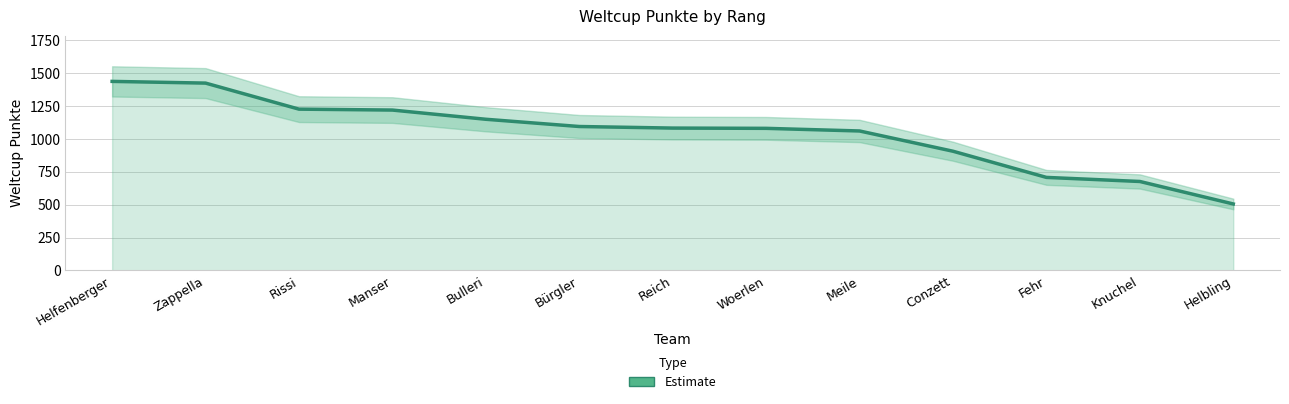

Does the chart display data point markers on the line(s)?

No